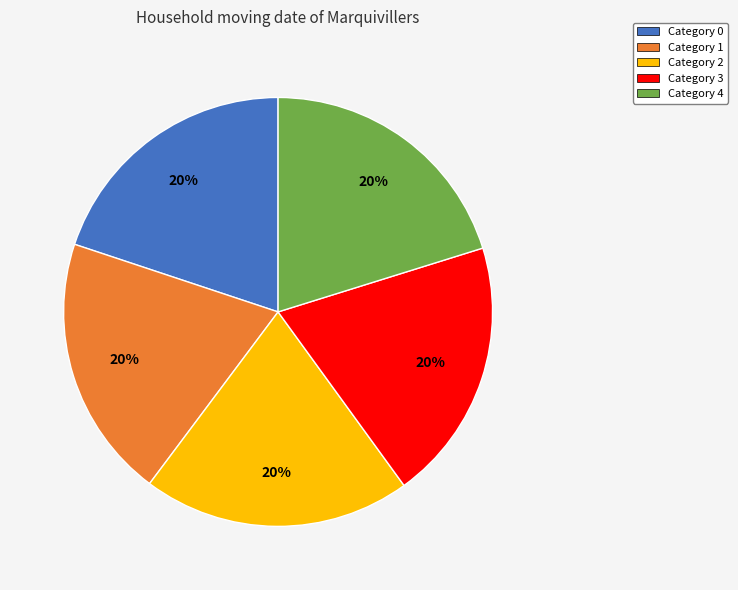

What is the ratio of the value at Category 2 to the value at Category 4?

1.0